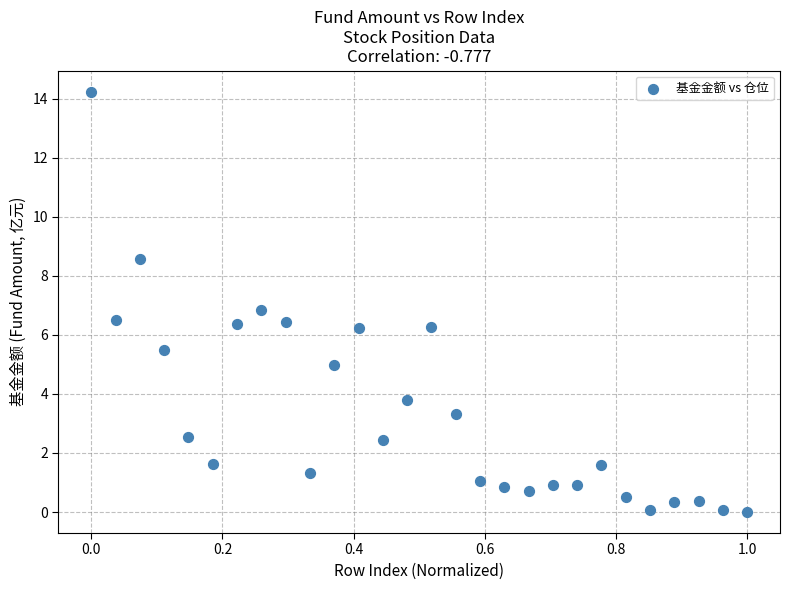

What is the range of X values (max minus min)?

1.0